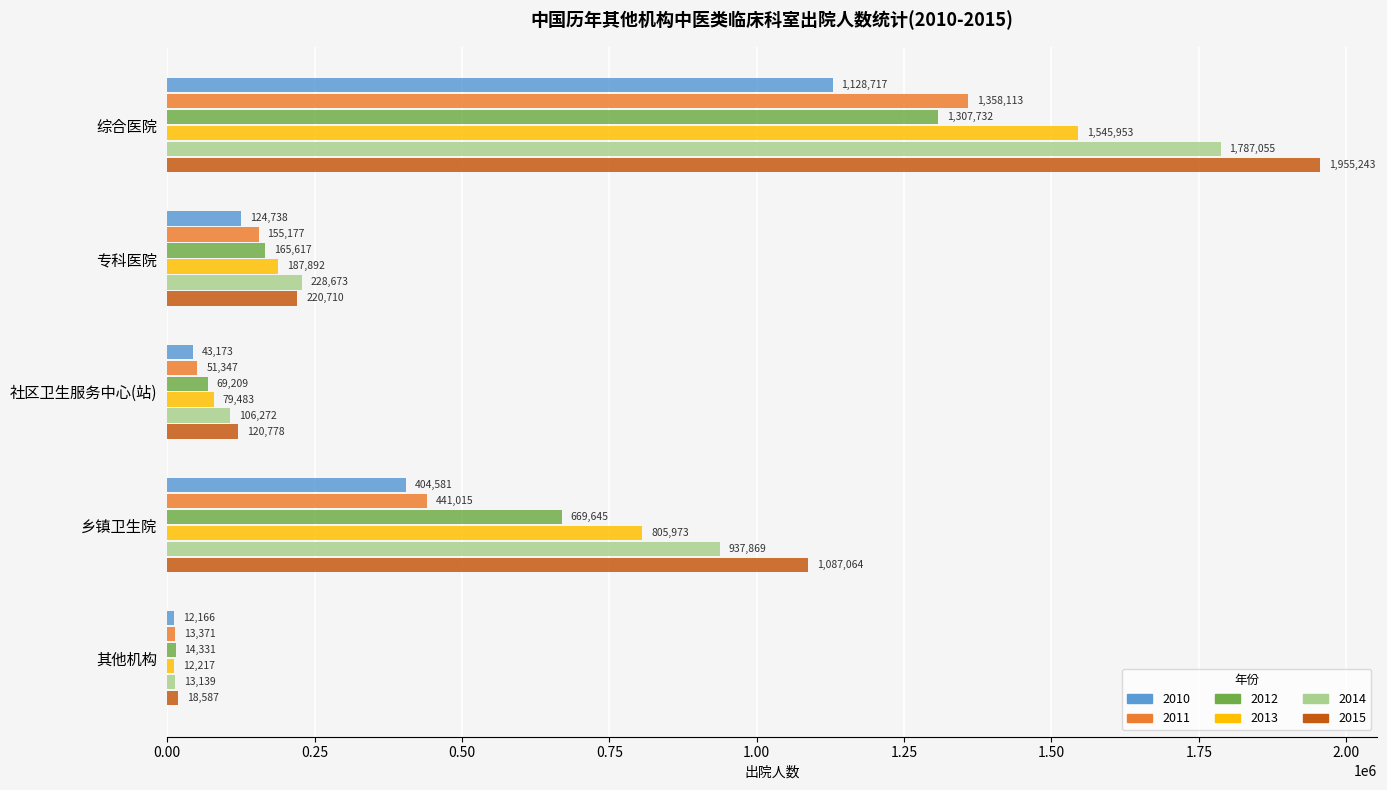

List the labels in order of 2012 value, largest first.

综合医院, 乡镇卫生院, 专科医院, 社区卫生服务中心(站), 其他机构